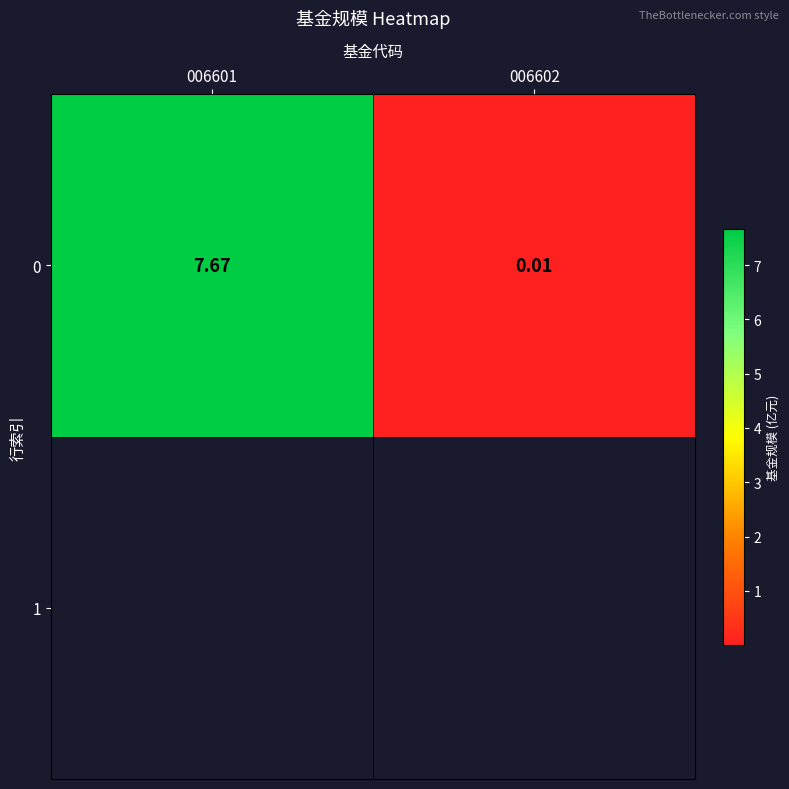

What is the maximum value shown in the chart?

7.7